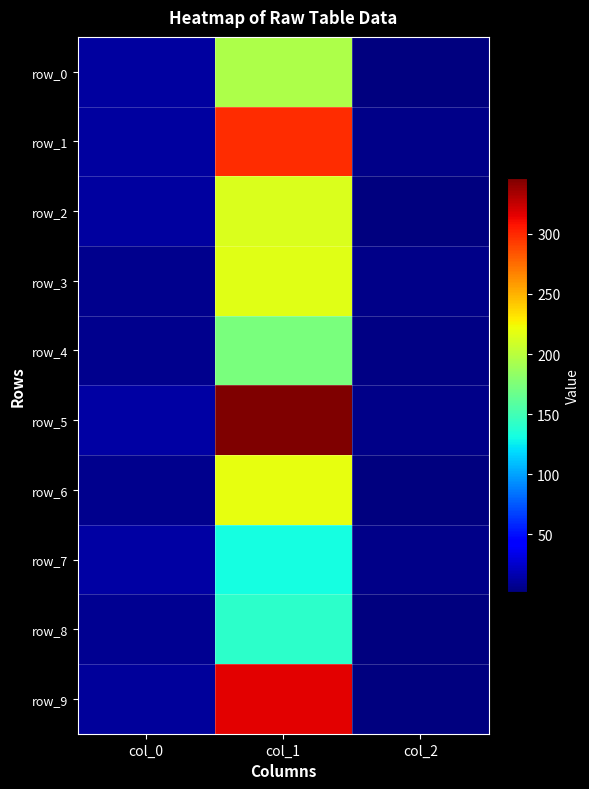

How many values in the row_5 series exceed 13?

2